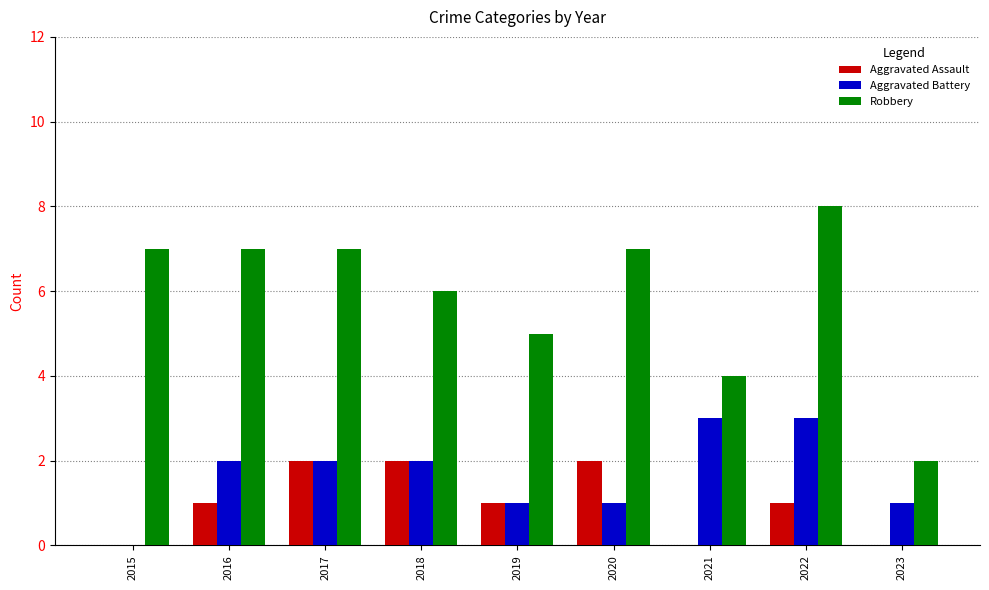

Which series changed the most between 2020 and 2023?

Robbery